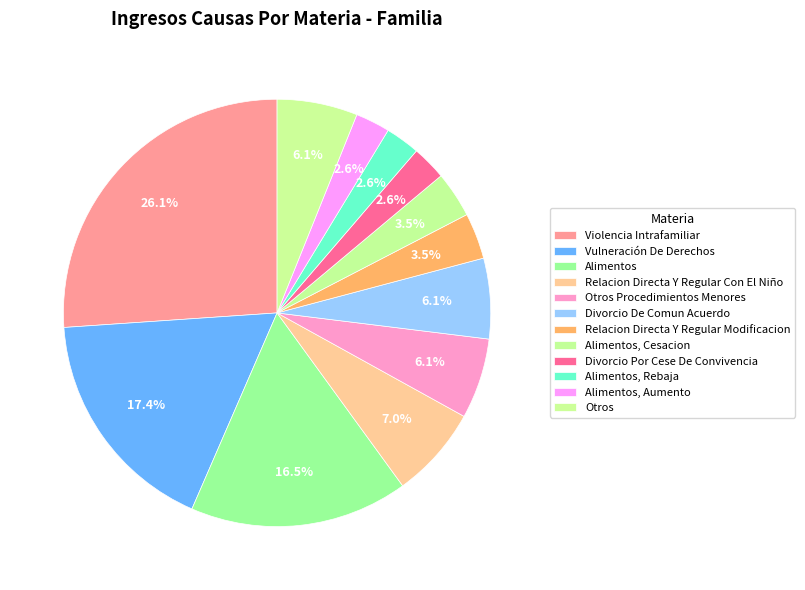

Count the number of slices in the pie.

12